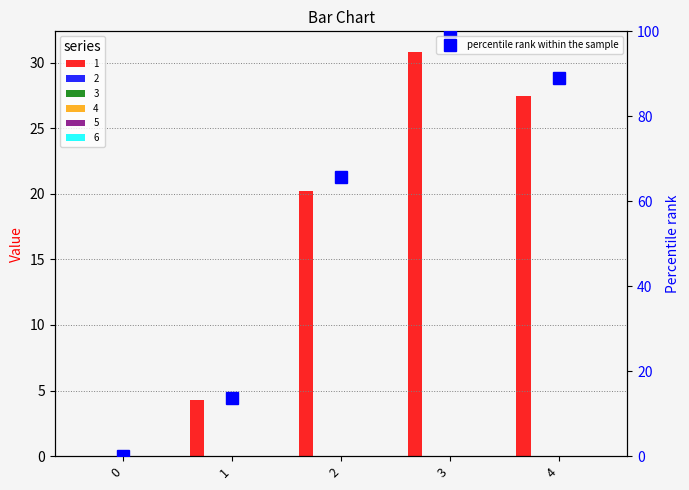

True or false: the data shows 100.0 at 3.

True